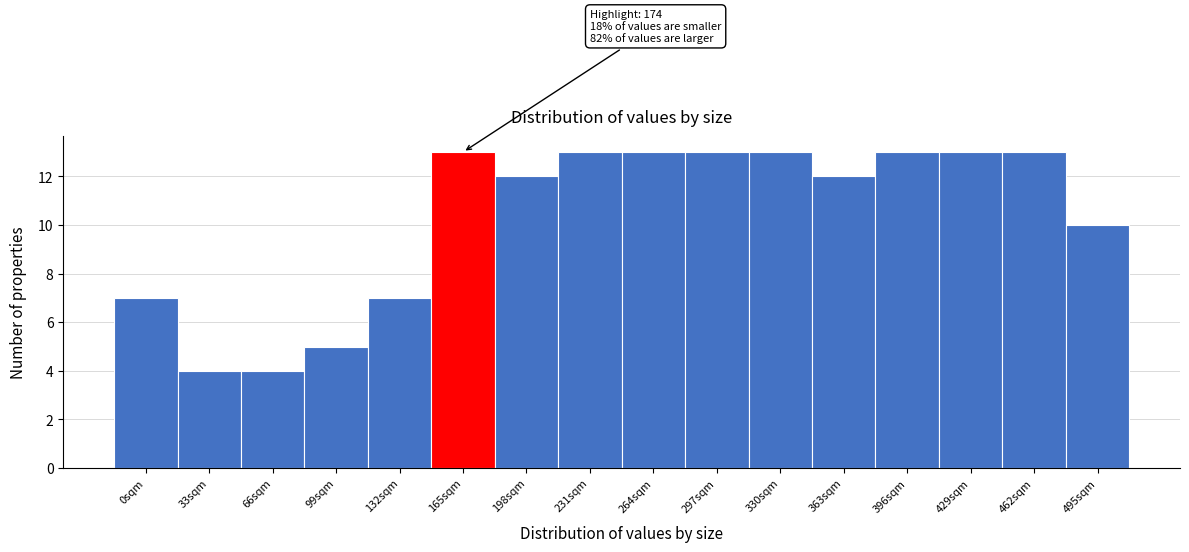

Reading left to right, extract all data points from this chart.

7	4	4	5	7	13	12	13	13	13	13	12	13	13	13	10